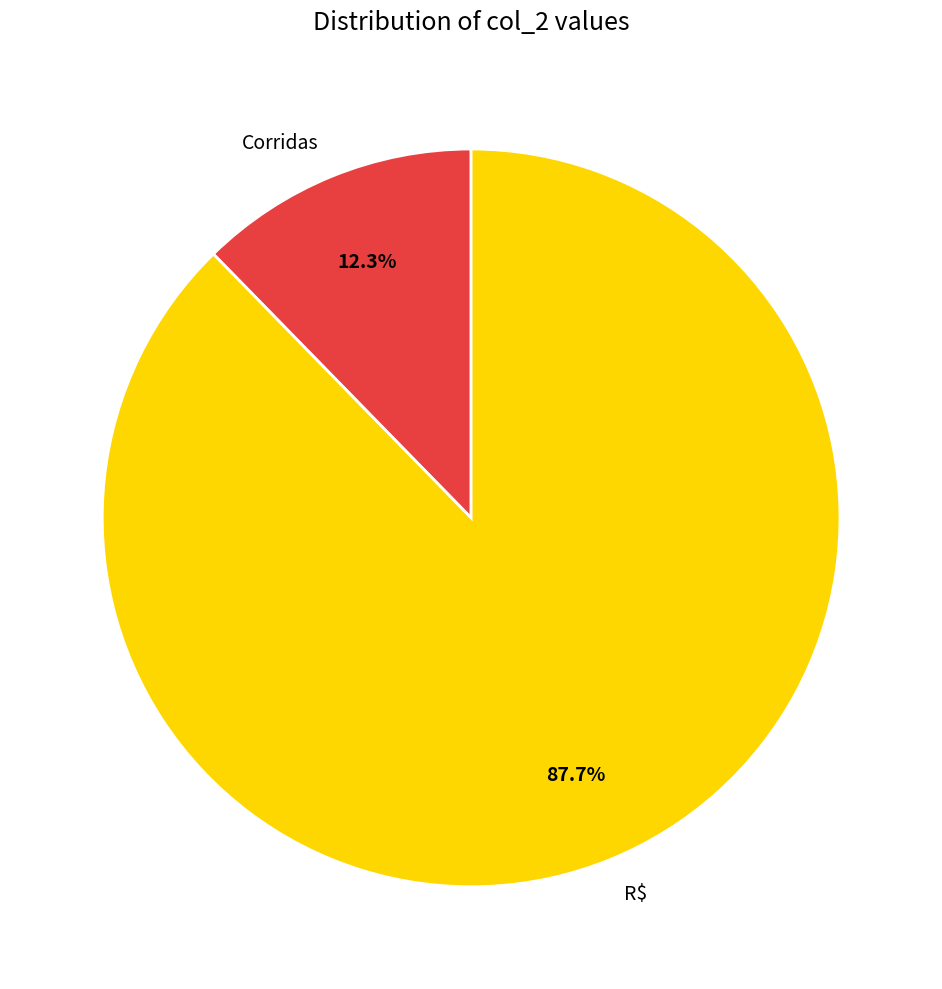

Approximately how many times larger is the value at Corridas compared to R$?

0.1